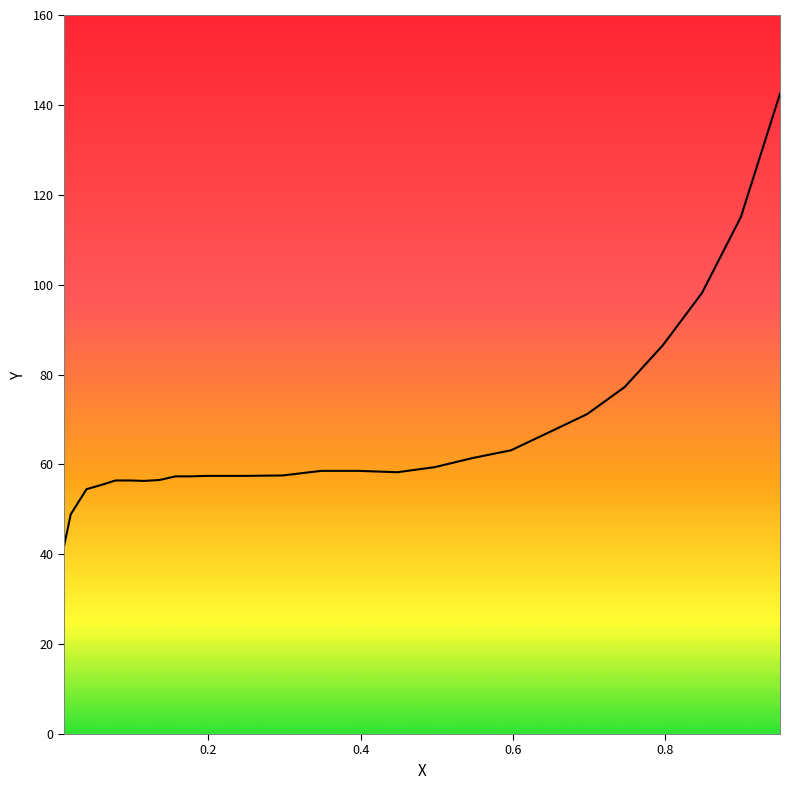

What is the minimum value shown in the chart?

41.8